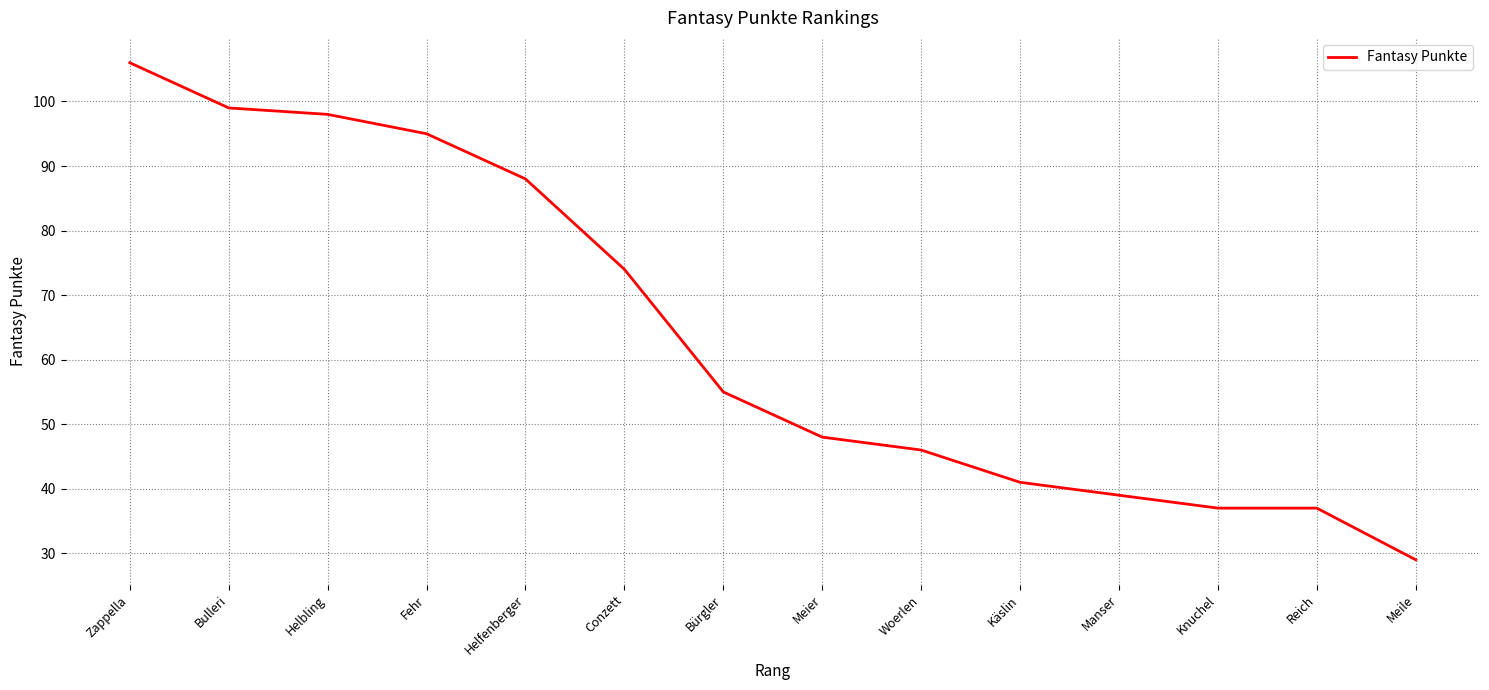

How many values are below 55?

7